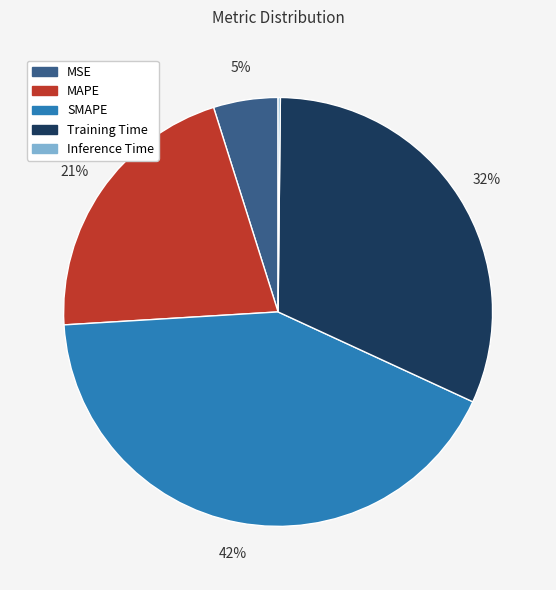

Combined, do SMAPE and MAPE account for over 50%?

Yes